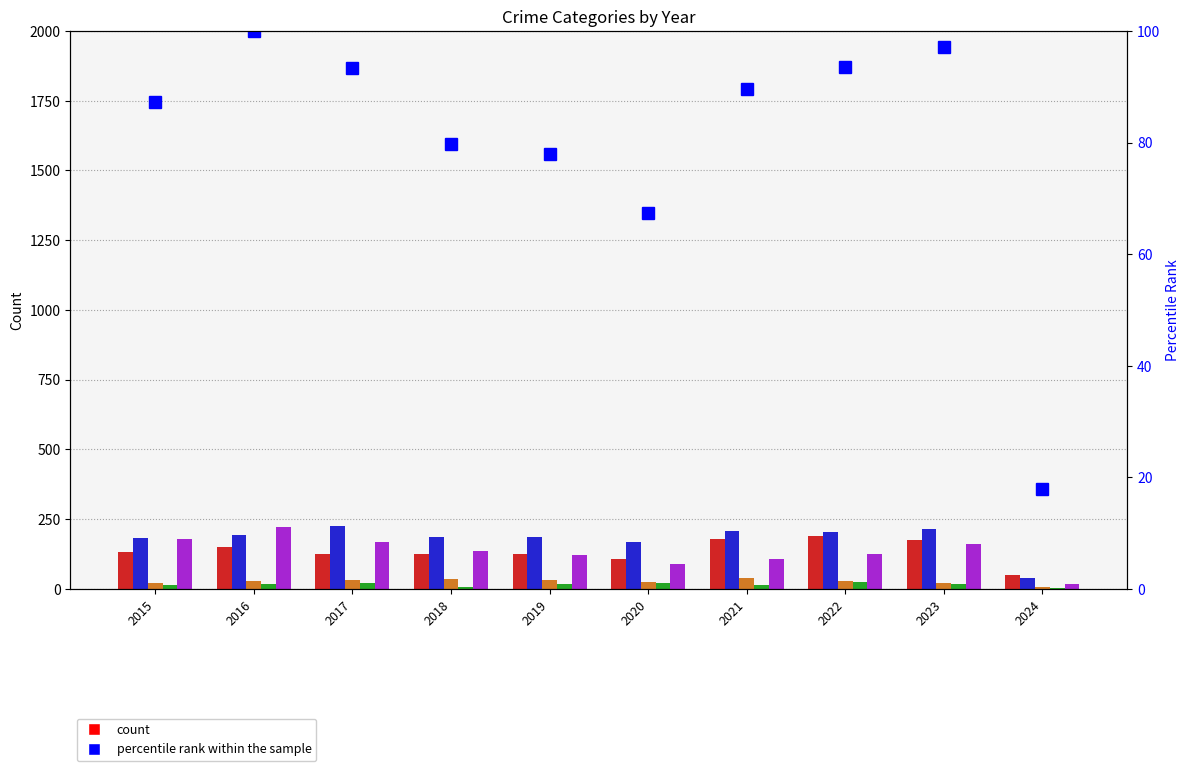

What is the average value of the Aggravated Battery series?

180.2